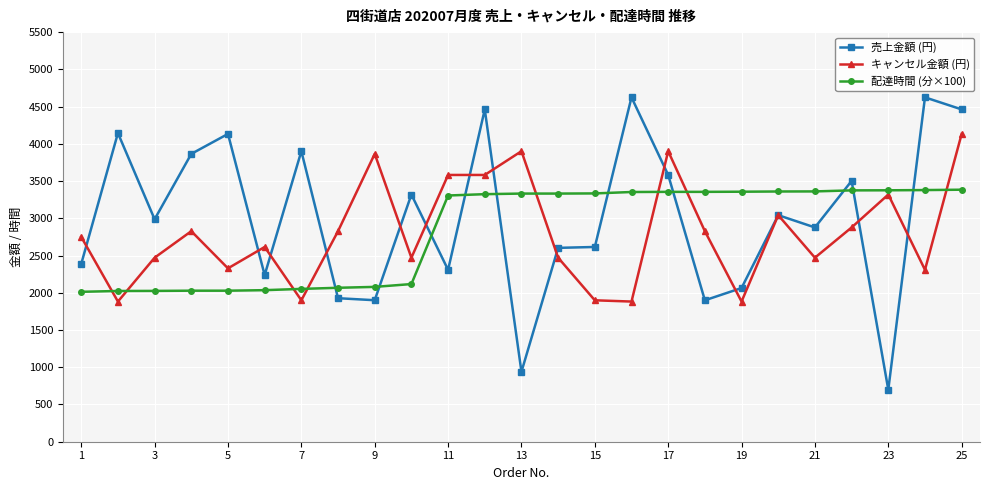

Which series has the widest spread of values?

売上金額 (円)